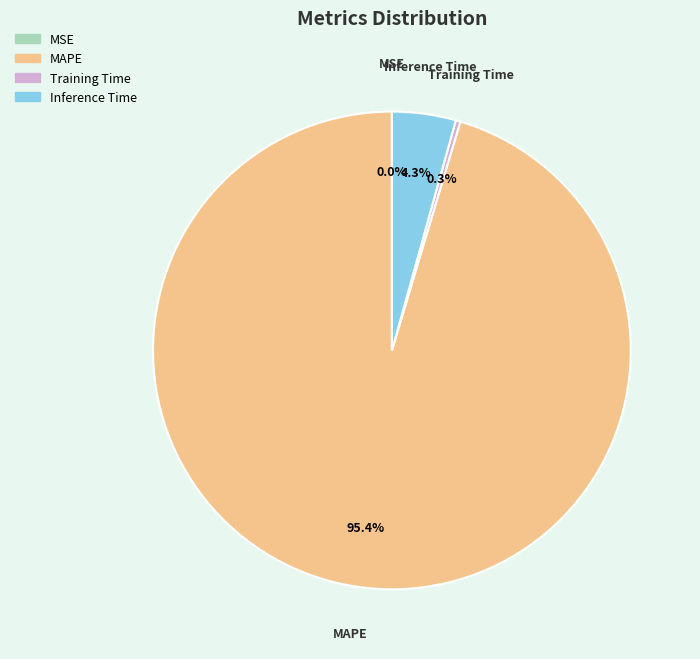

Which has a higher value, Training Time or Inference Time?

Inference Time